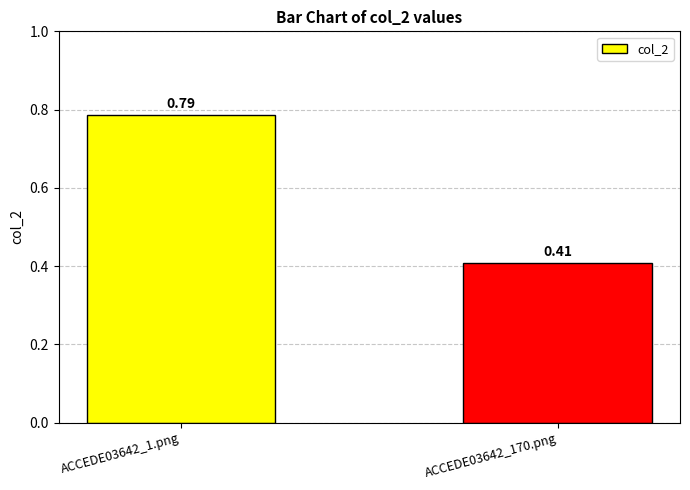

At which category does the chart reach its peak across all series?

ACCEDE03642_1.png